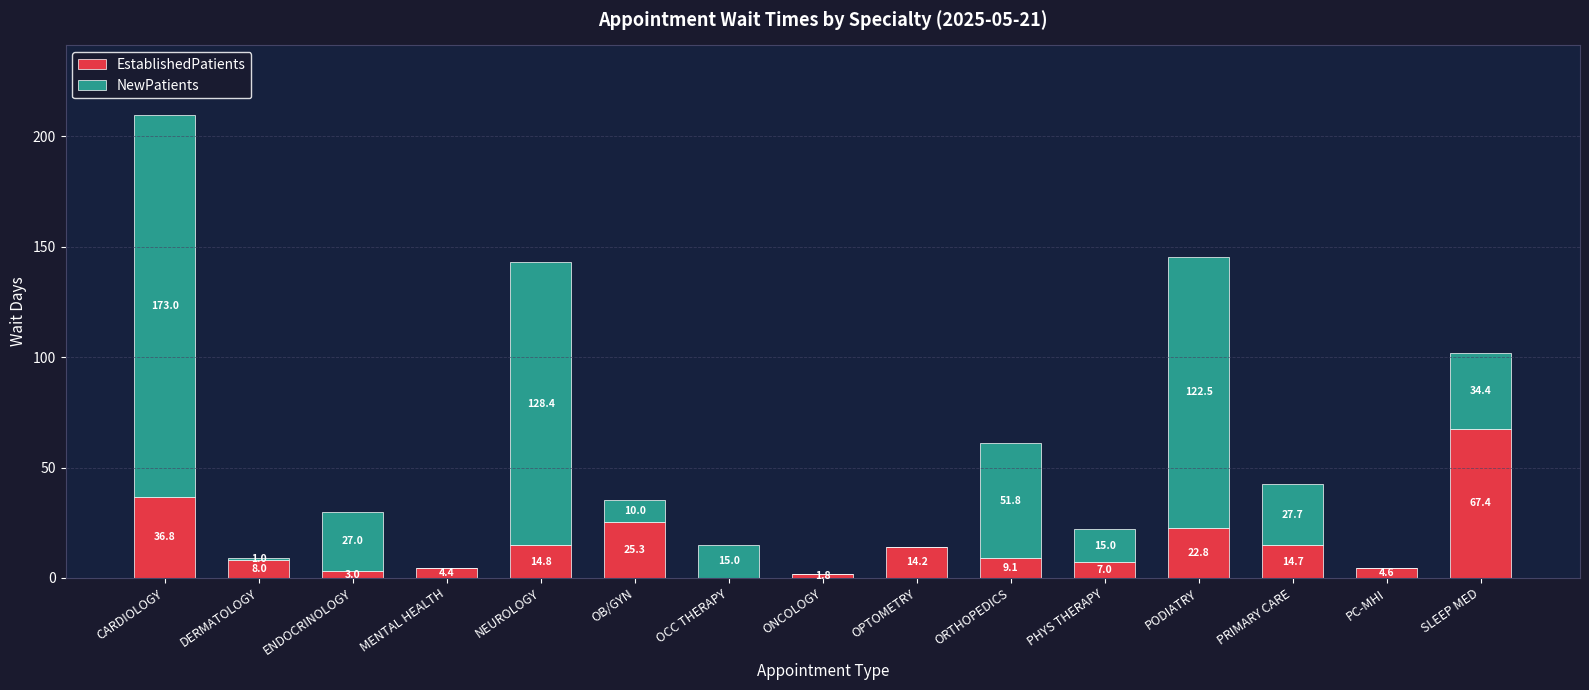

What is the total value across all series at ORTHOPEDICS?

60.9